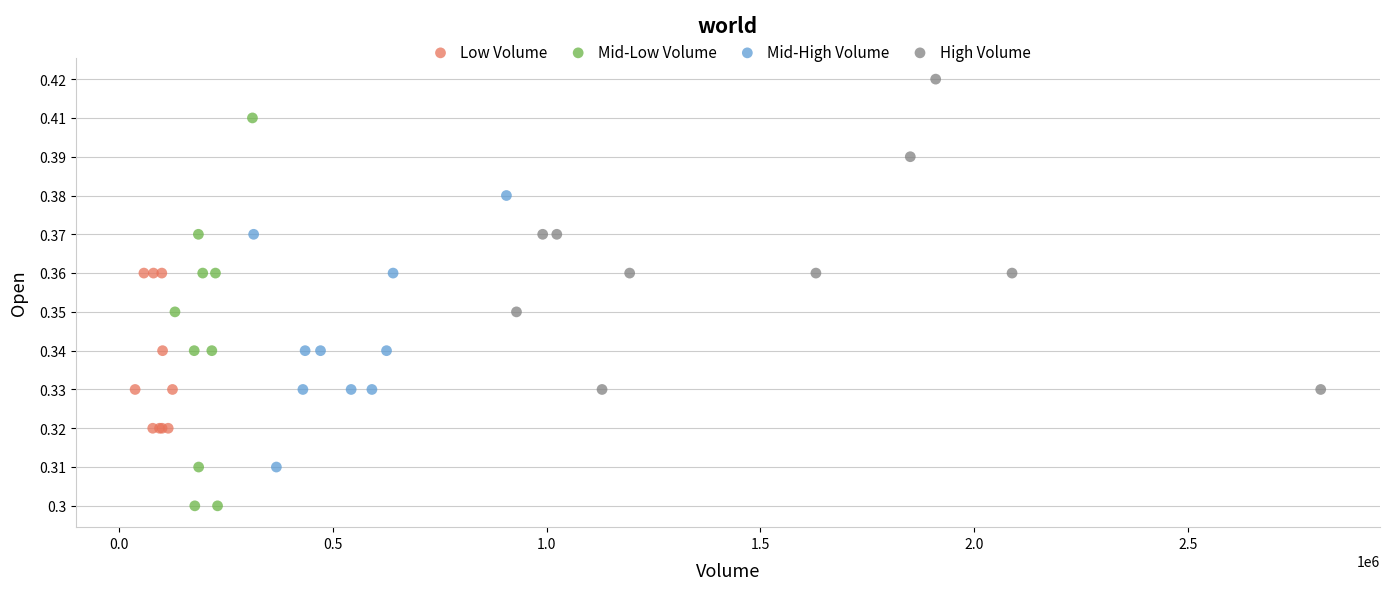

Which series reaches the maximum Y coordinate?

High Volume